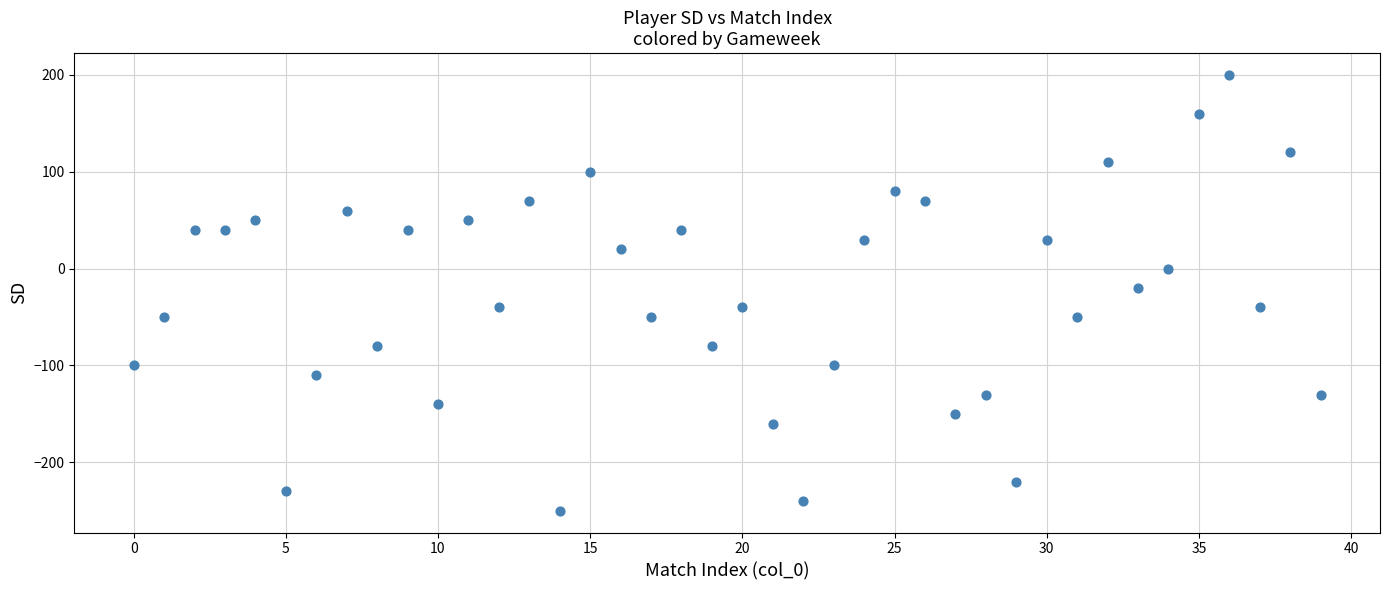

What Y value in the scatter plot is closest to -25?

-20